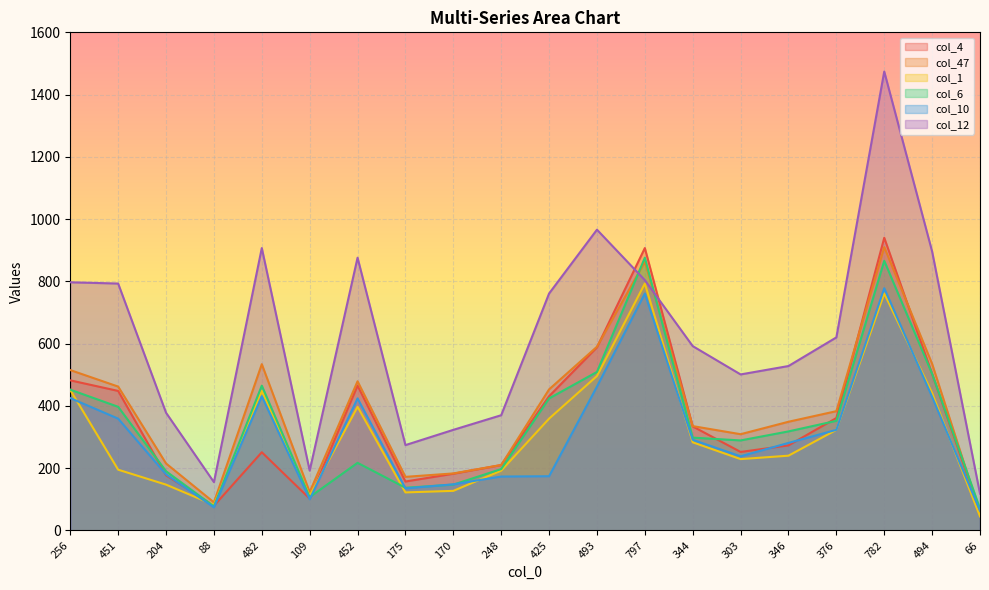

The col_1 series shows 90 at 451. True or false?

False